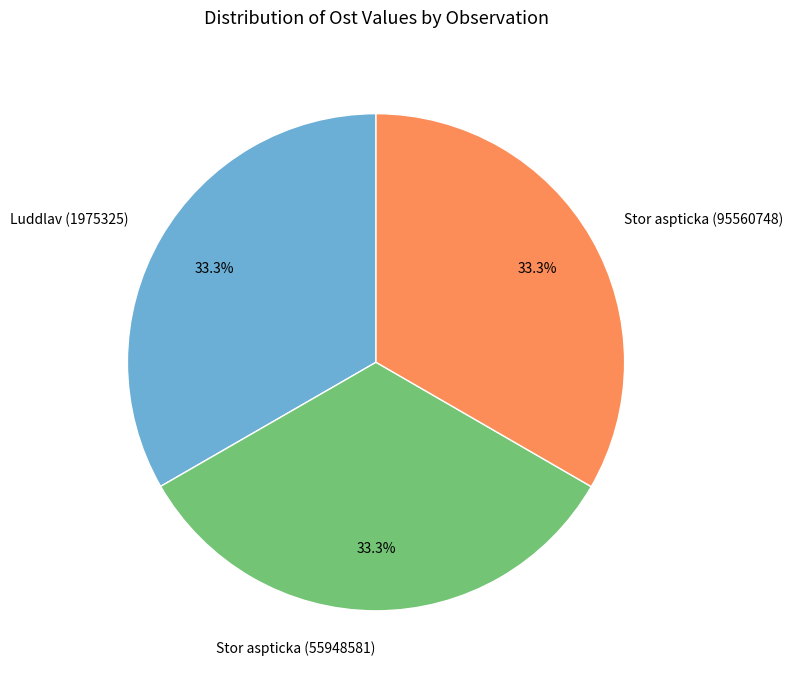

Is Luddlav (1975325) the majority of the pie?

No